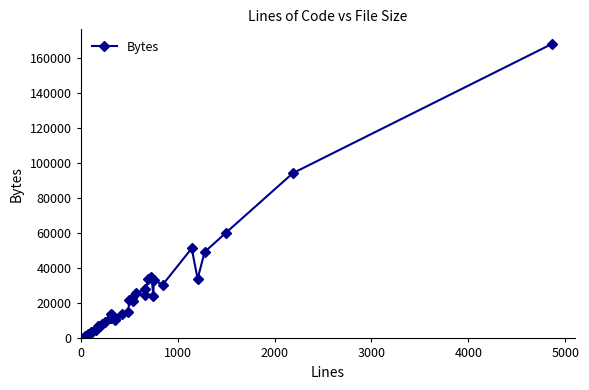

What is the smallest value displayed?

1412